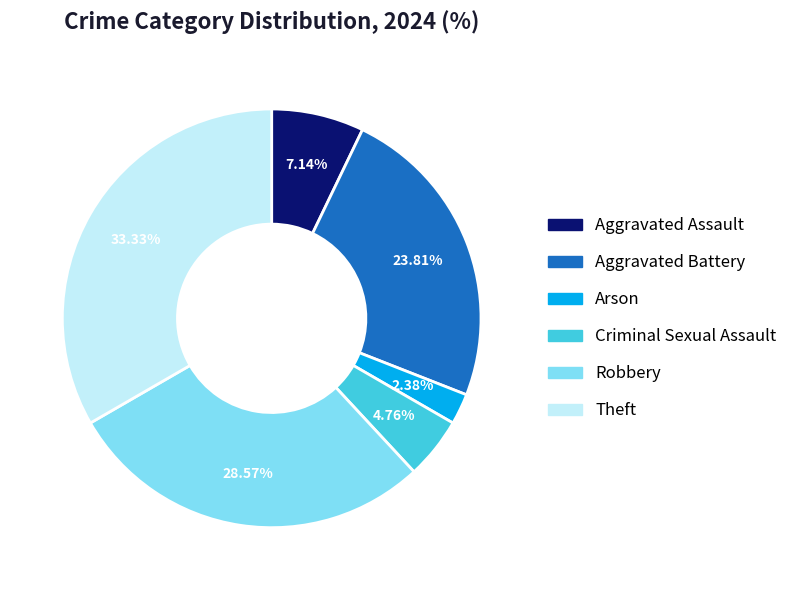

Which slice is the largest?

Theft